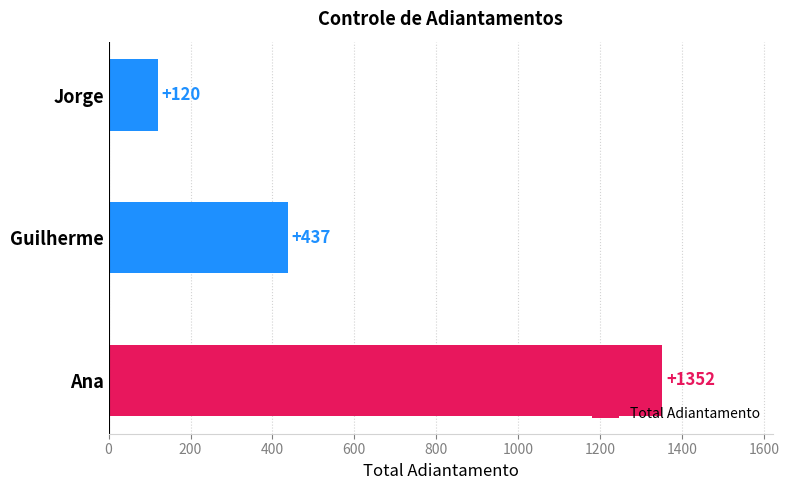

Approximately how many times larger is the value at Guilherme compared to Ana?

0.3